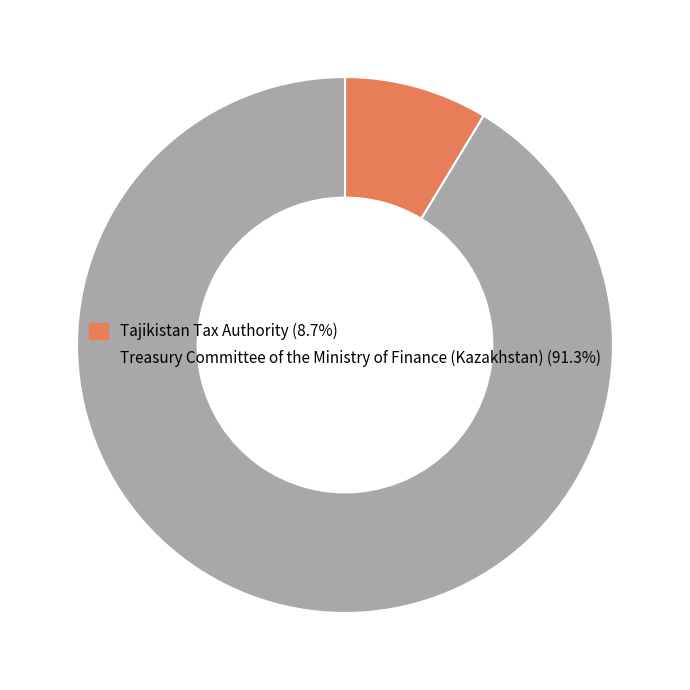

Rank the categories by value from lowest to highest.

Tajikistan Tax Authority, Treasury Committee of the Ministry of Finance (Kazakhstan)